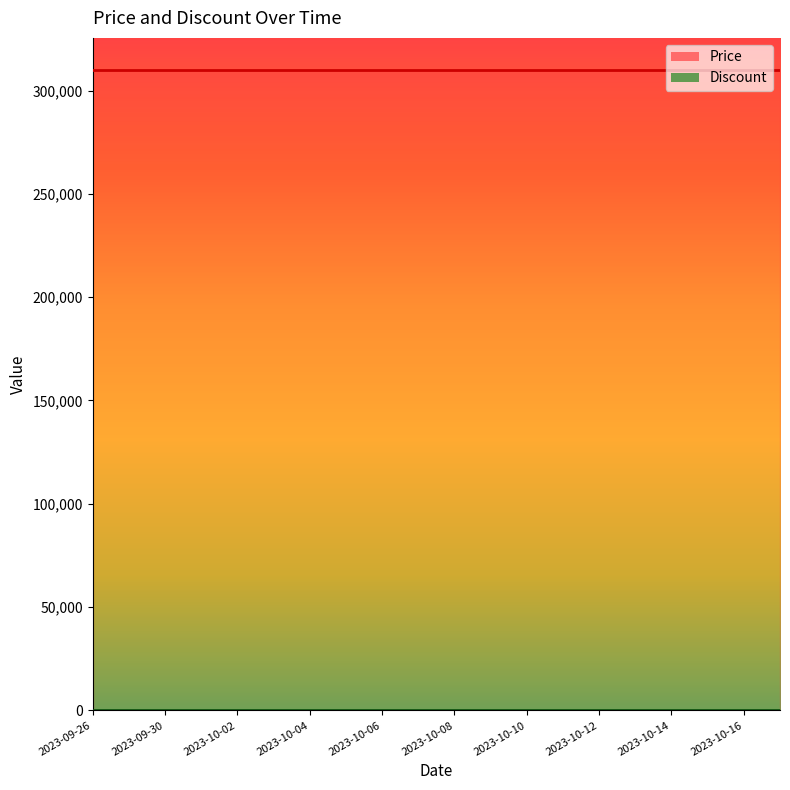

What is the total value across all series at 2023-10-09?

310000